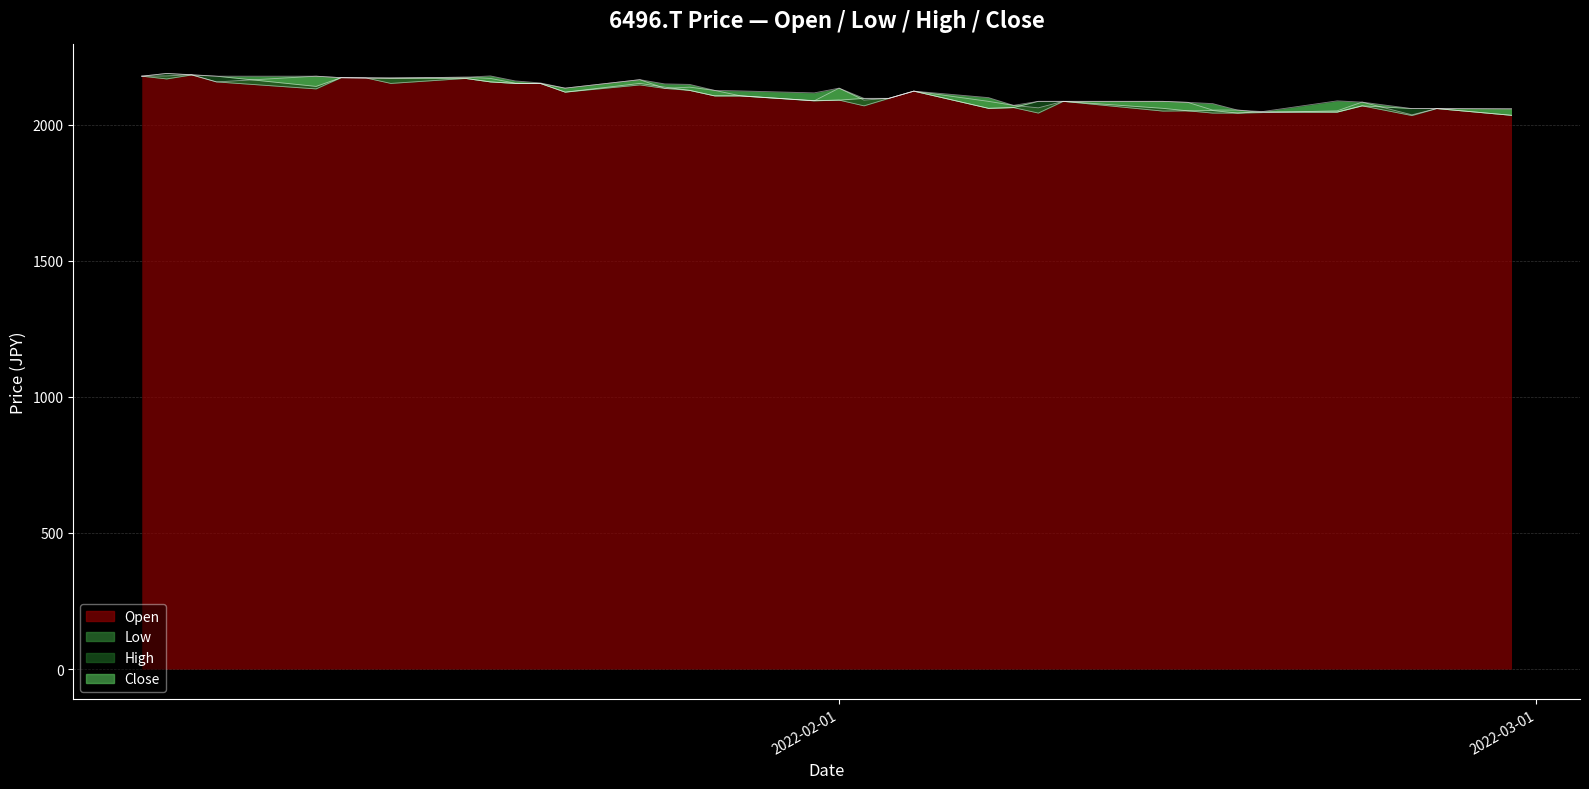

What is the minimum value shown in the chart?

2033.3